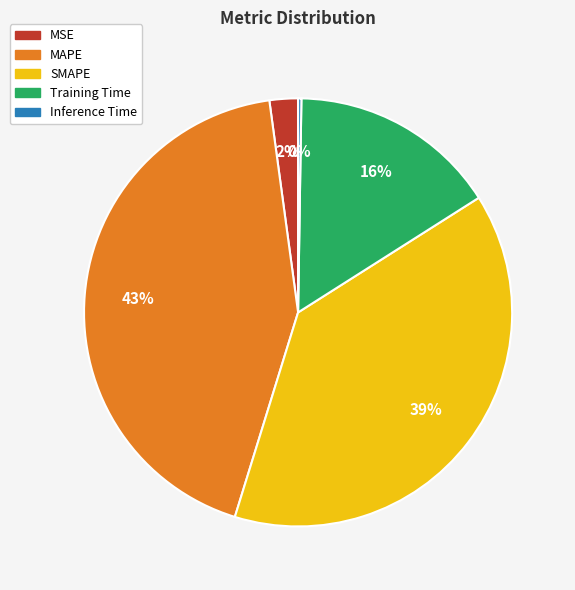

What is the largest slice in the pie chart?

MAPE